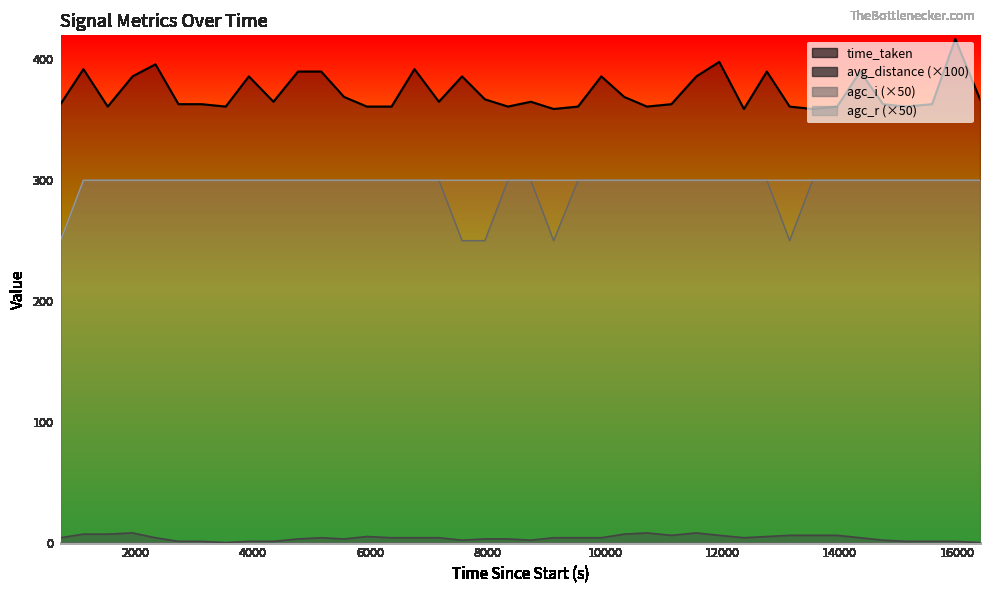

The value of time_taken at 32 is 555.0. True or false?

False